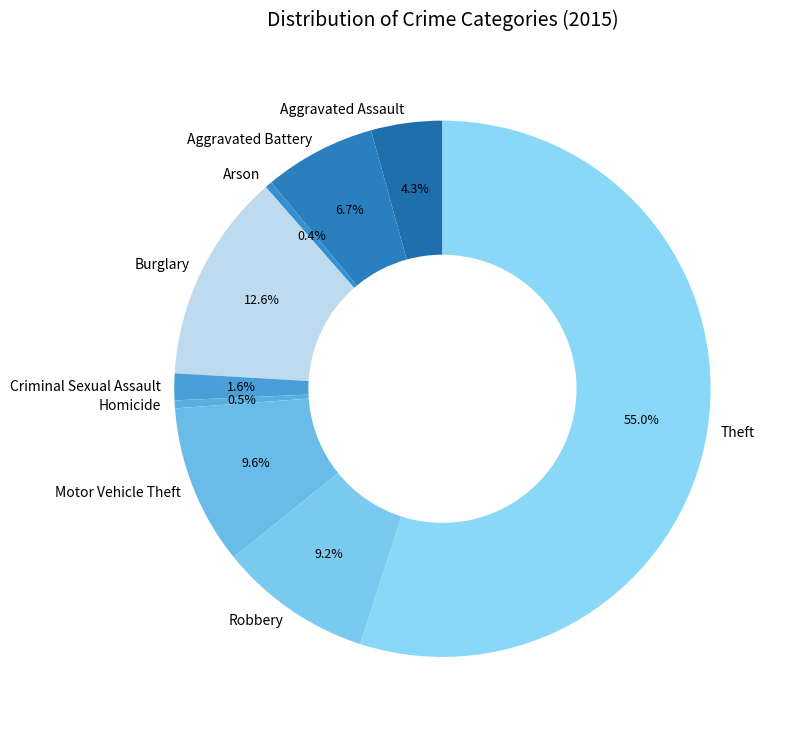

To the nearest percent, what is the difference between the largest and smallest slice percentages?

55%